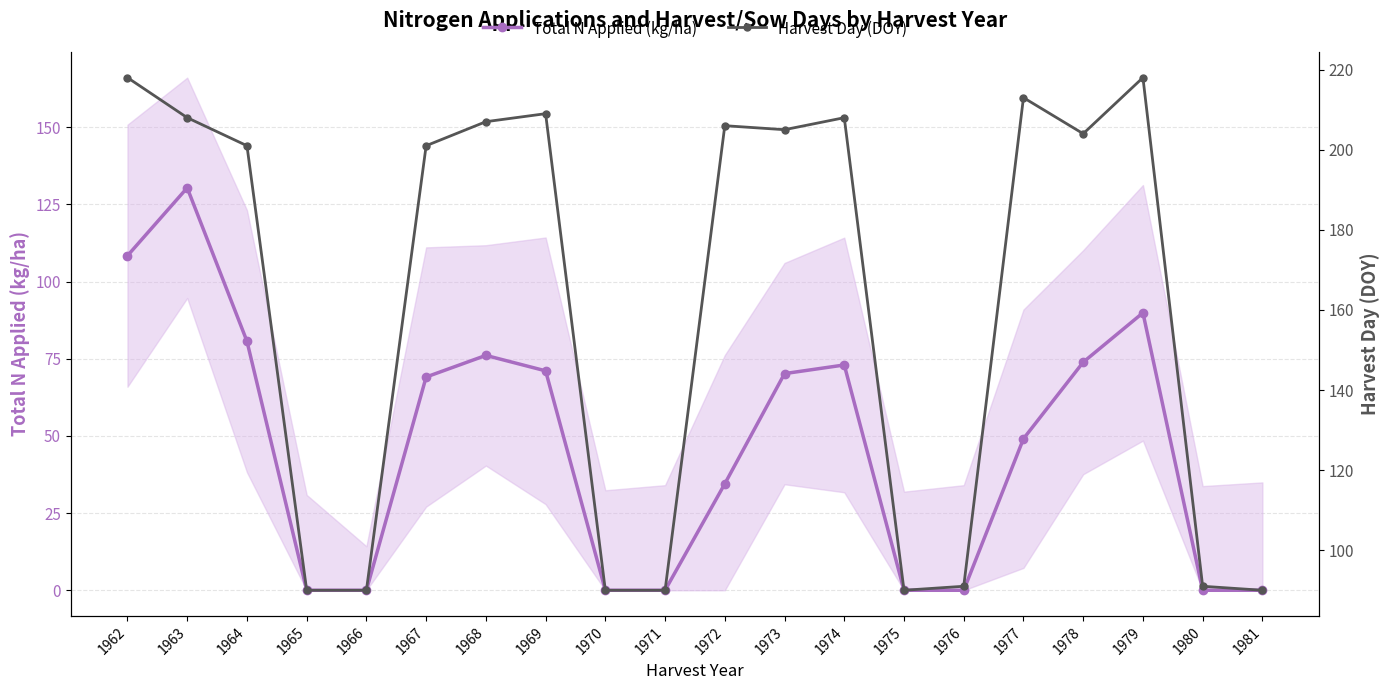

Reading left to right, list all the values displayed in this chart.

Total N Applied (kg/ha): 108.4	130.4	80.7	0.0	0.0	69.1	76.1	71.1	0.0	0.0	34.5	70.2	73.0	0.0	0.0	49.1	73.9	89.9	0.0	0.0
Harvest Day (DOY): 218.0	208.0	201.0	90.0	90.0	201.0	207.0	209.0	90.0	90.0	206.0	205.0	208.0	90.0	91.0	213.0	204.0	218.0	91.0	90.0